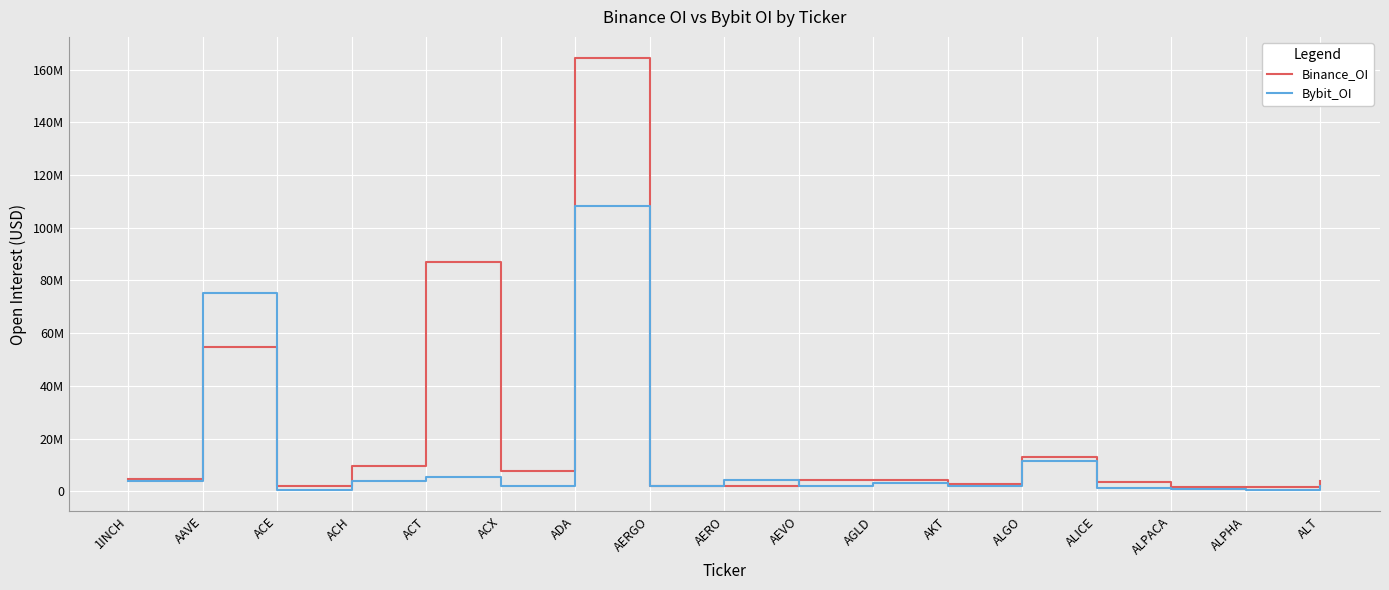

At which label does Binance_OI first exceed 4272773?

1INCH